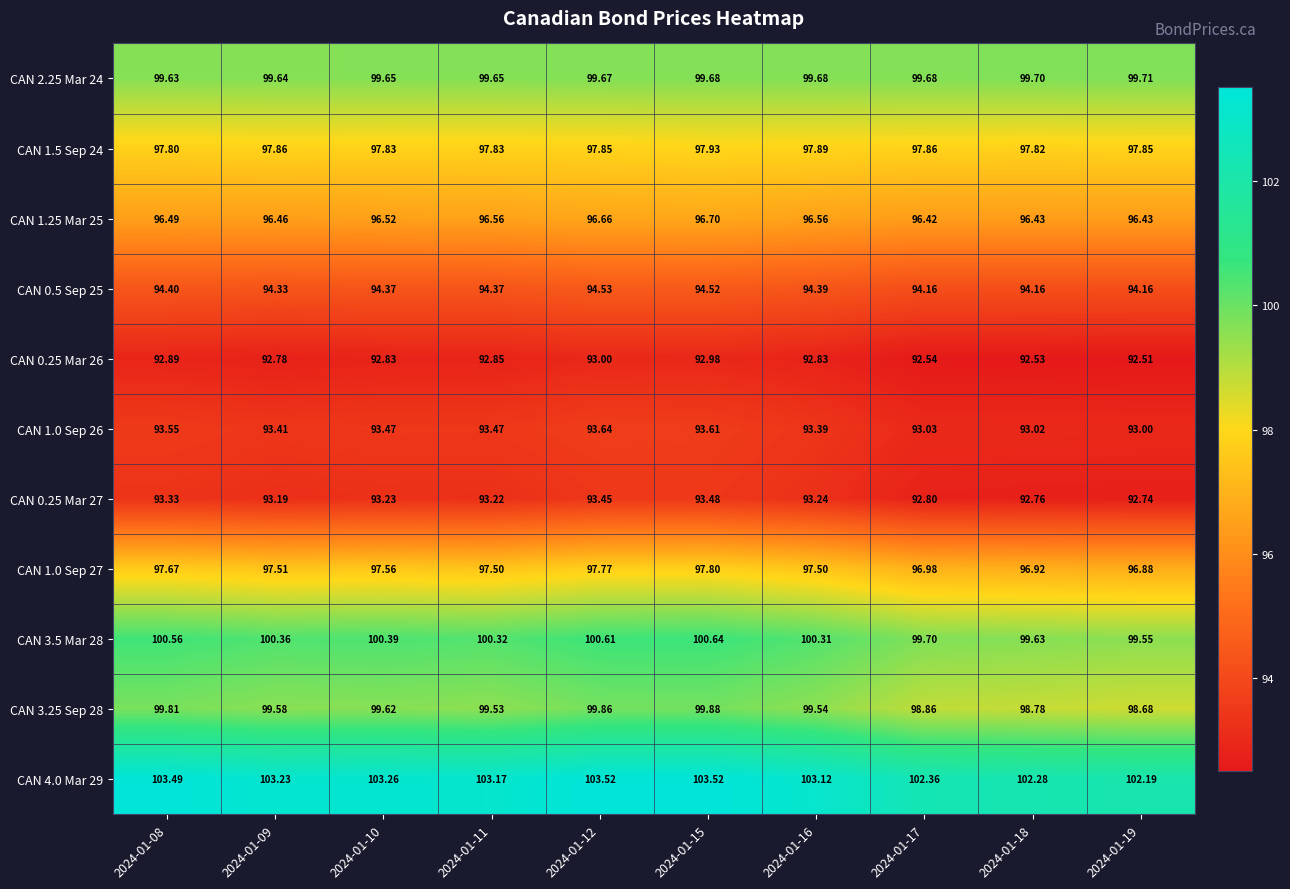

Is the value of CAN 1.0 Sep 27 at 2024-01-10 greater than the value of CAN 3.25 Sep 28 at 2024-01-18?

No